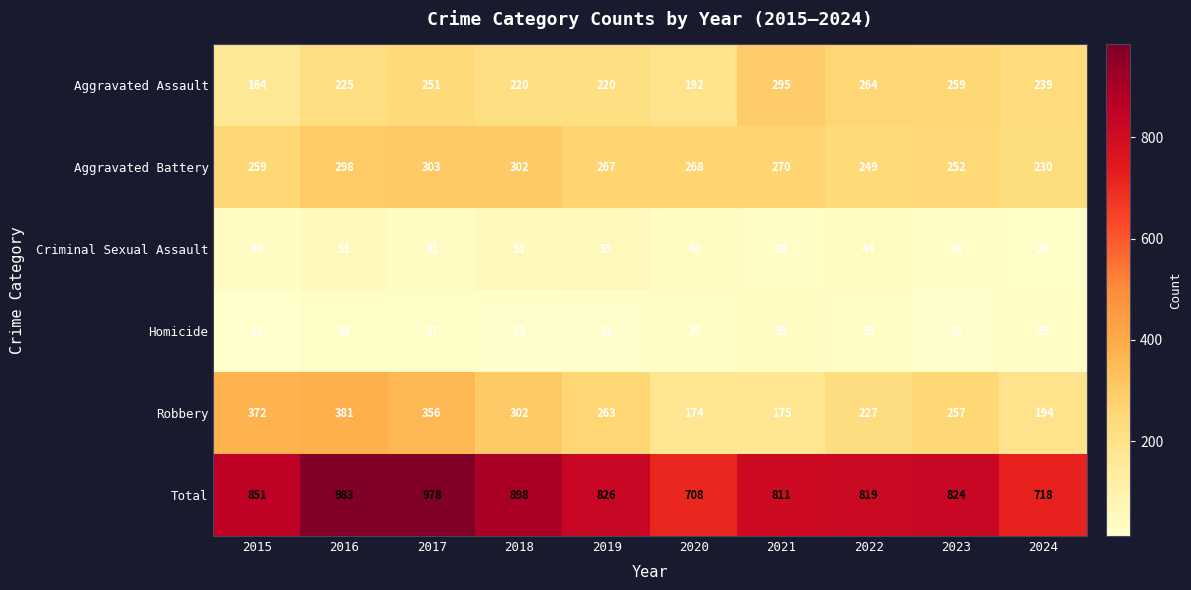

What is the difference between the Homicide values at 2016 and 2018?

5